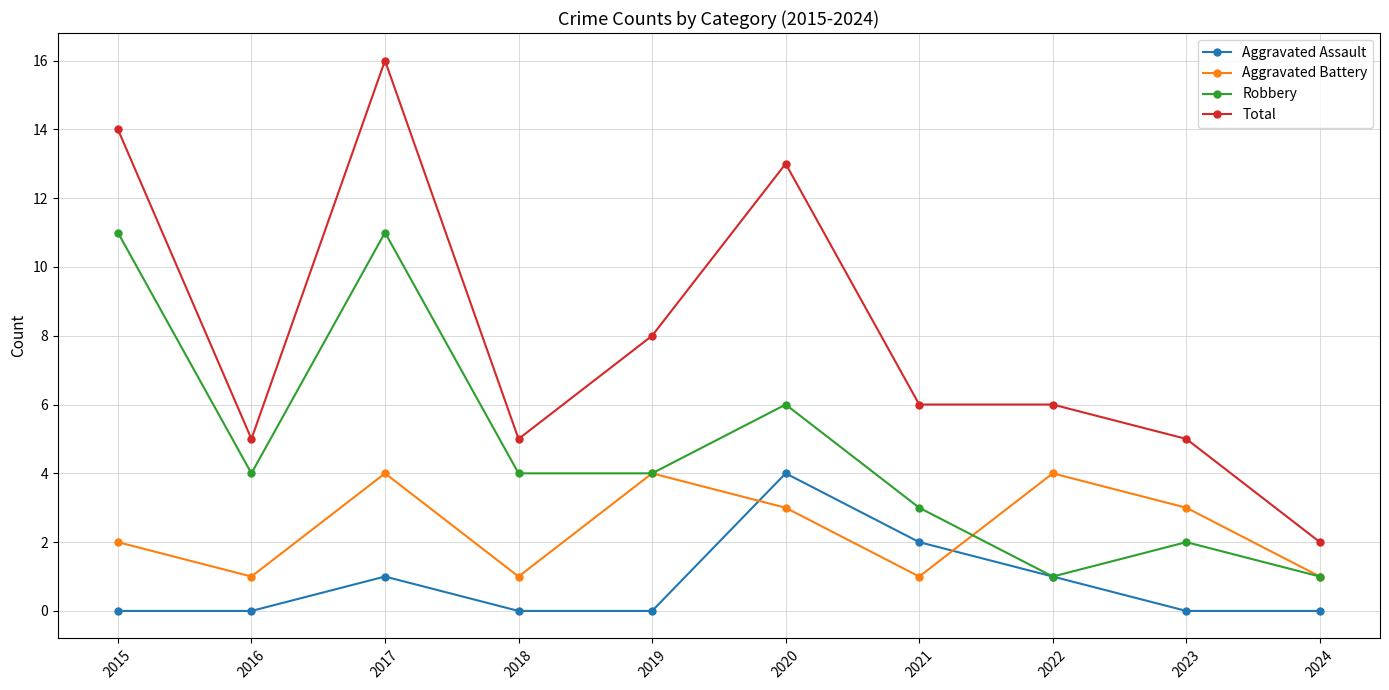

Read the Total value at 2020, to the nearest 10.

10